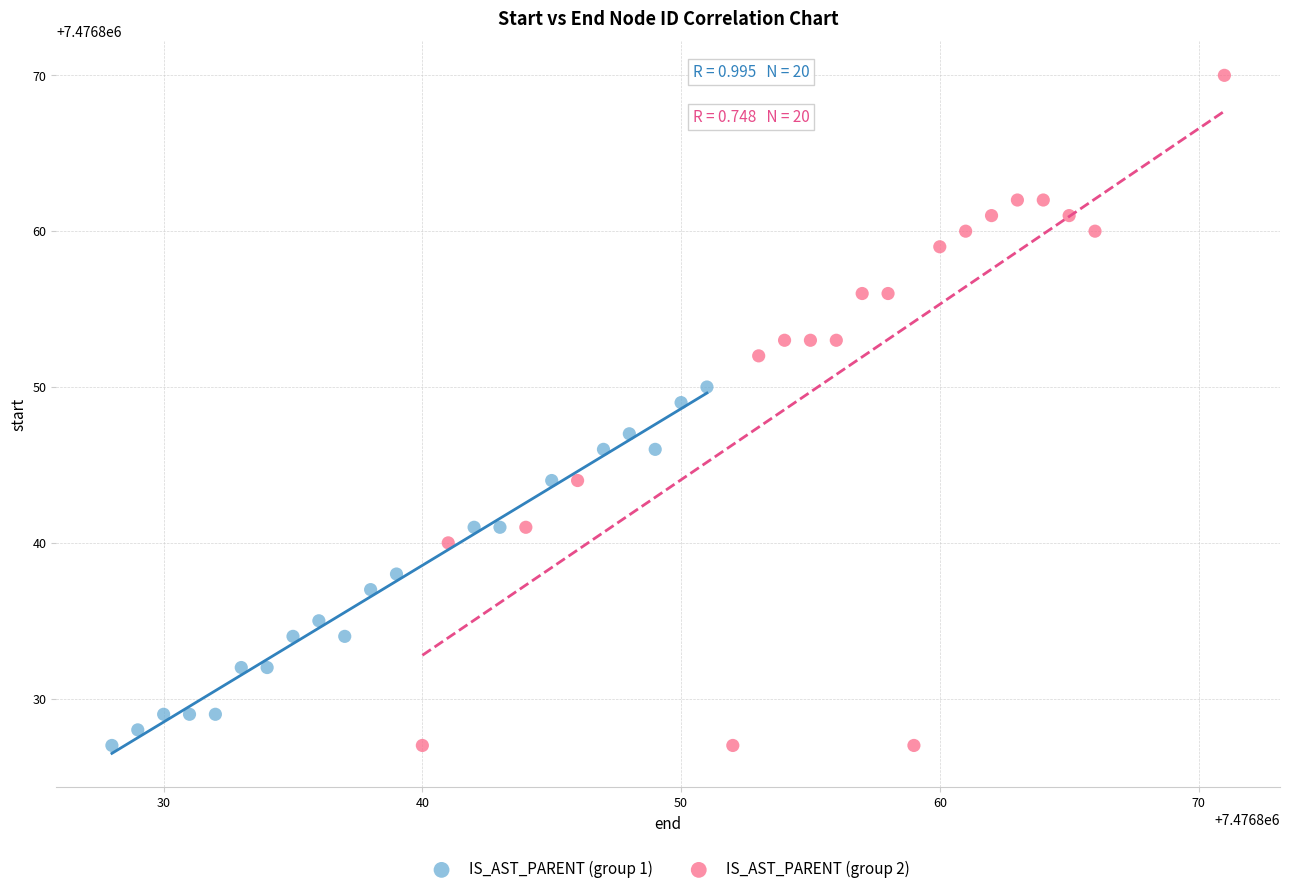

Which series has the widest spread of Y values?

IS_AST_PARENT (group 2)